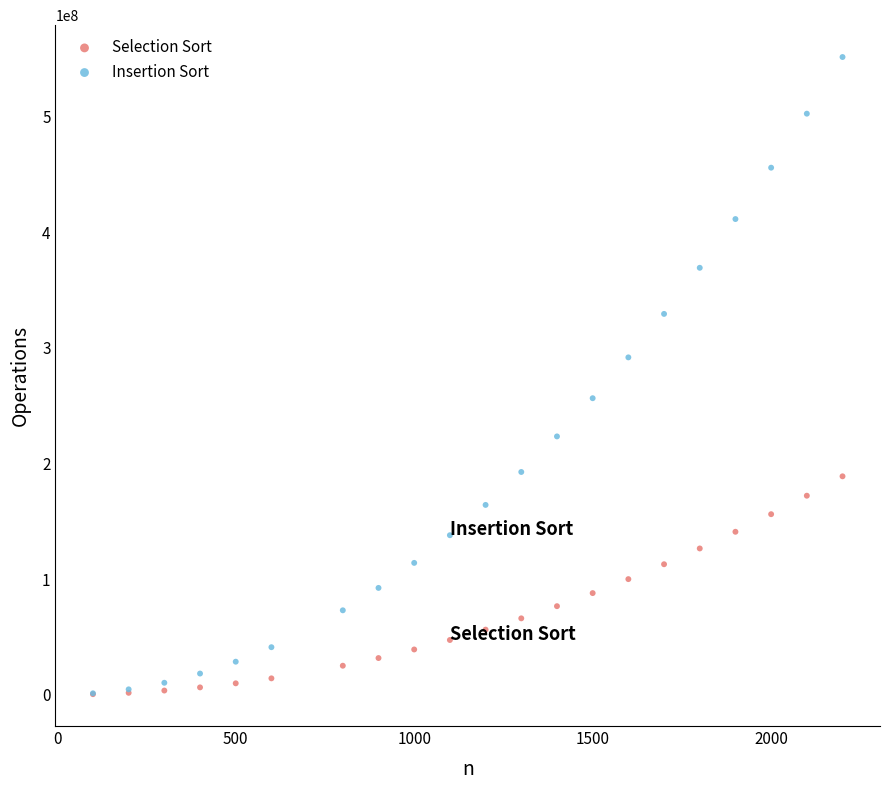

What are all the series names shown in the legend?

Selection Sort, Insertion Sort